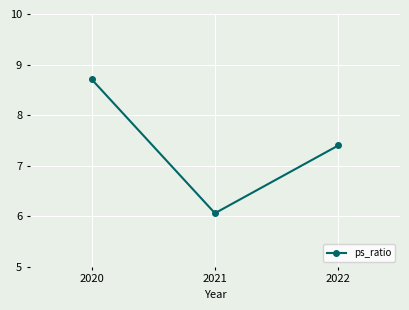

The chart shows a value of 6.1 at 2021. True or false?

True